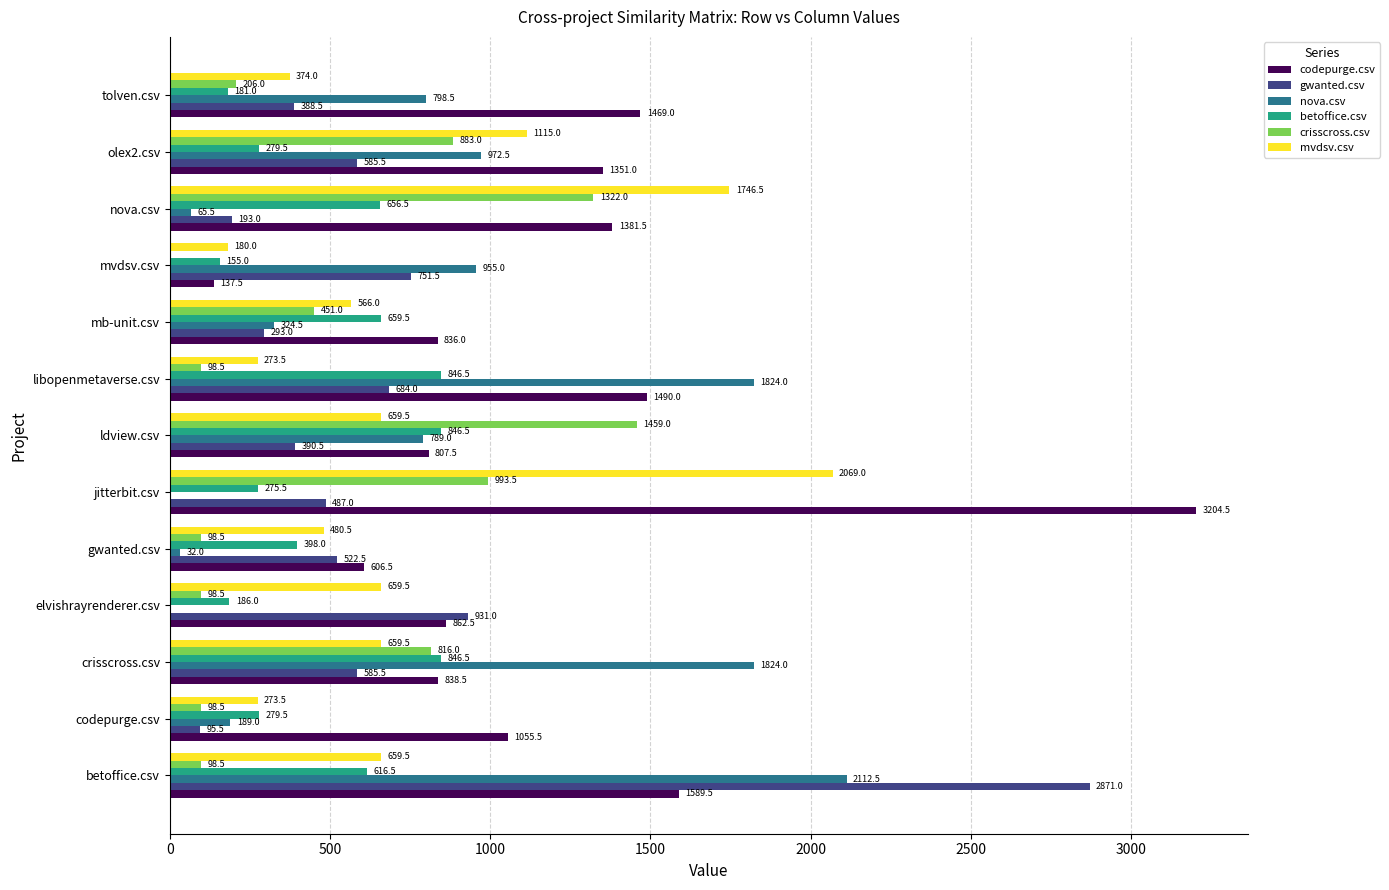

What is the sum of all codepurge.csv values?

15629.5